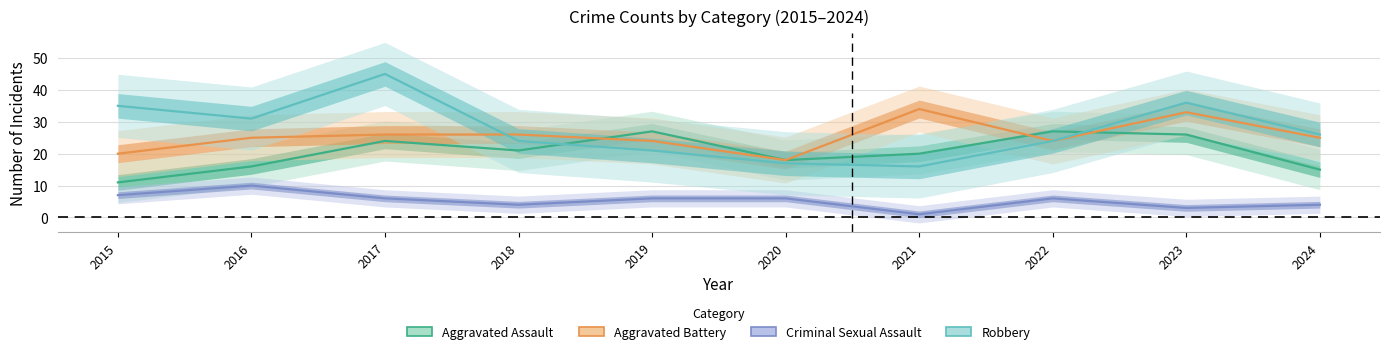

After their last crossing, which series has the higher values: Robbery or Aggravated Battery?

Aggravated Battery